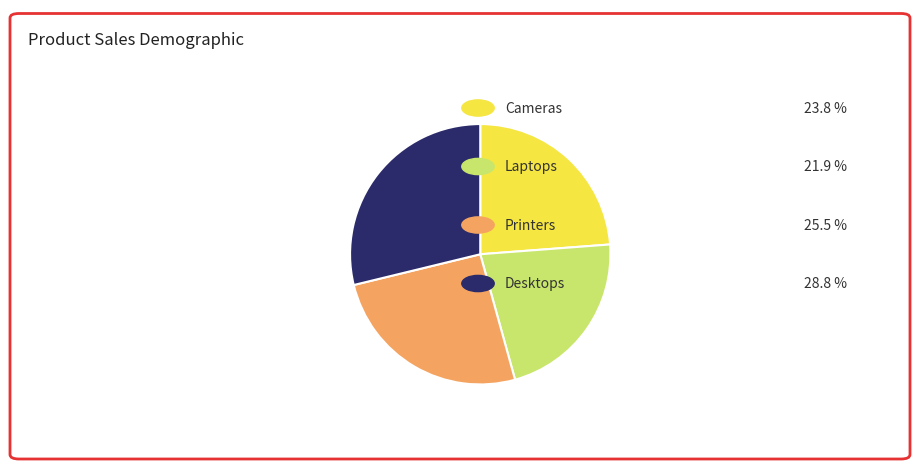

Is there a majority slice in this chart?

No